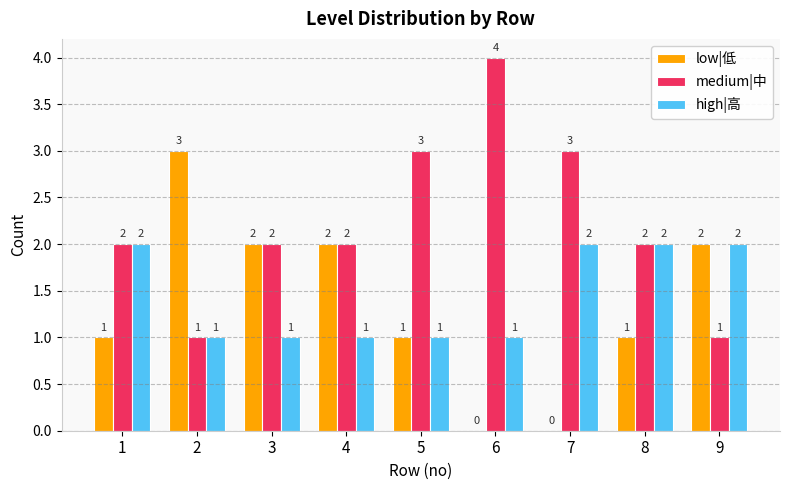

Which series has the largest total across all categories?

medium|中